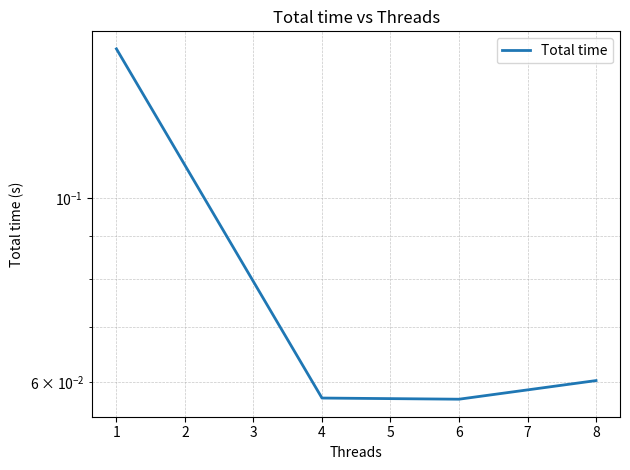

Rank the categories by value from highest to lowest.

1, 8, 4, 6